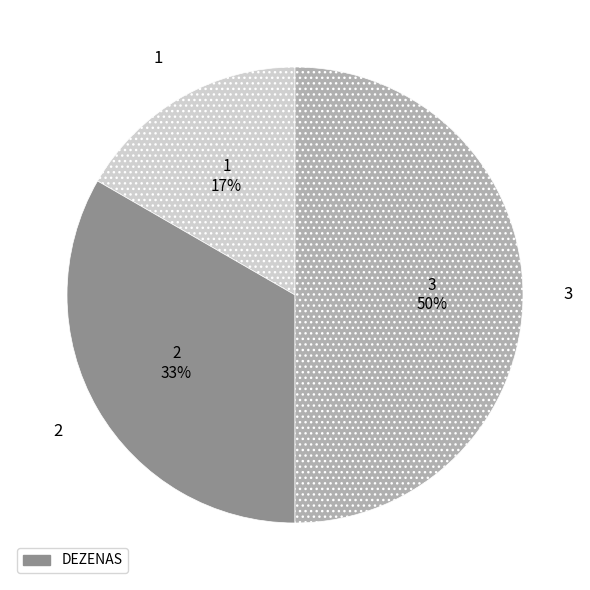

To the nearest percent, what is the difference between the largest and smallest slice percentages?

33%